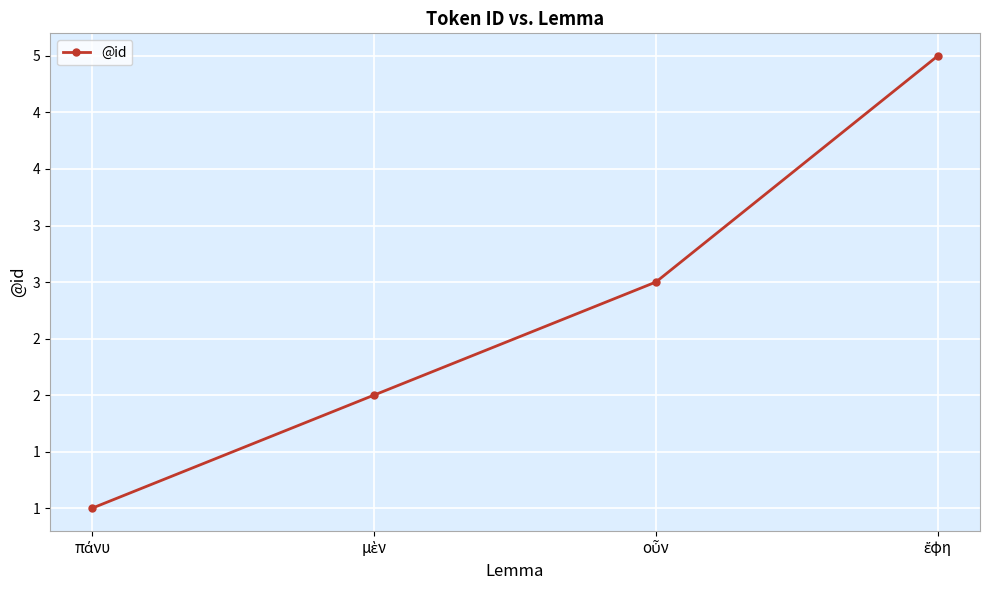

How many values are between 2 and 5?

3